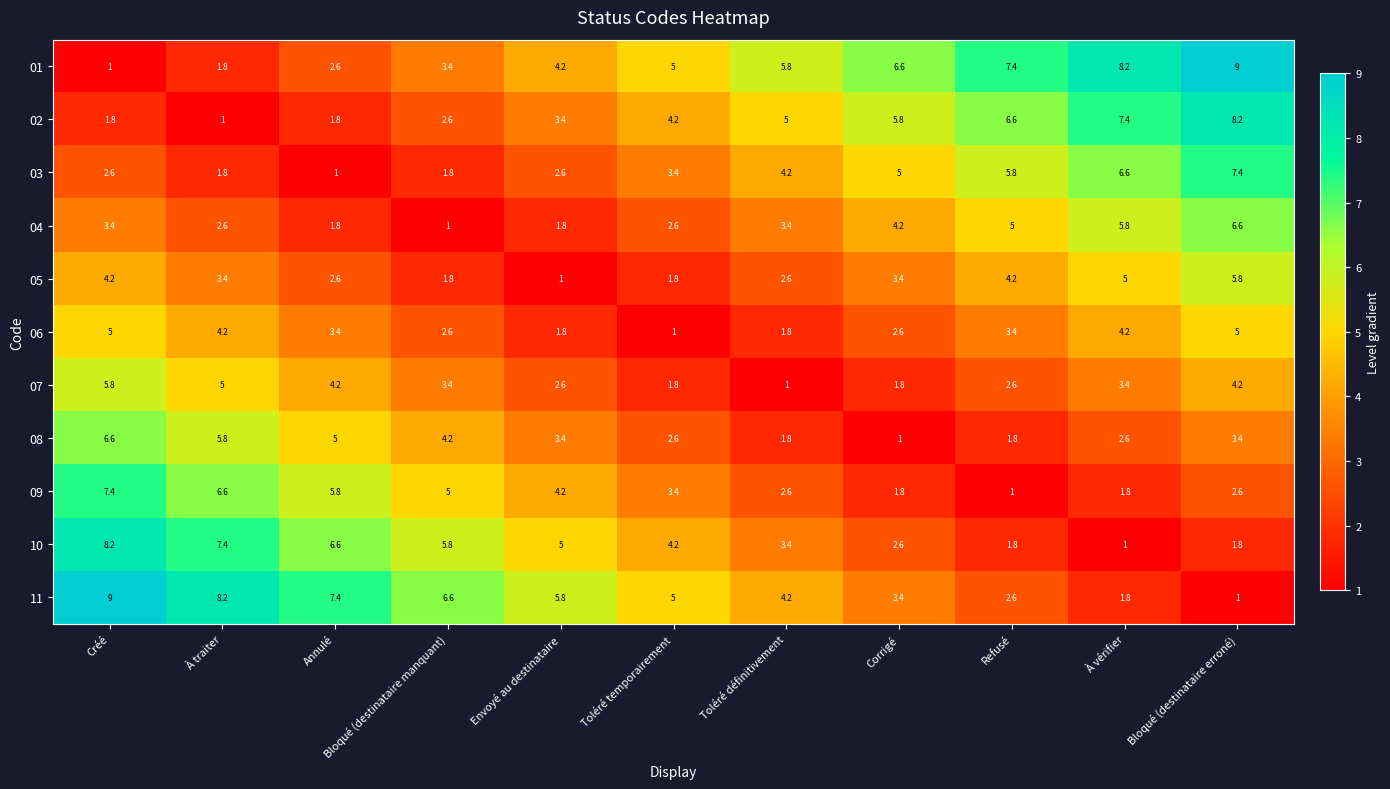

Is the value of 11 at Envoyé au destinataire greater than the value of 02 at Annulé?

Yes